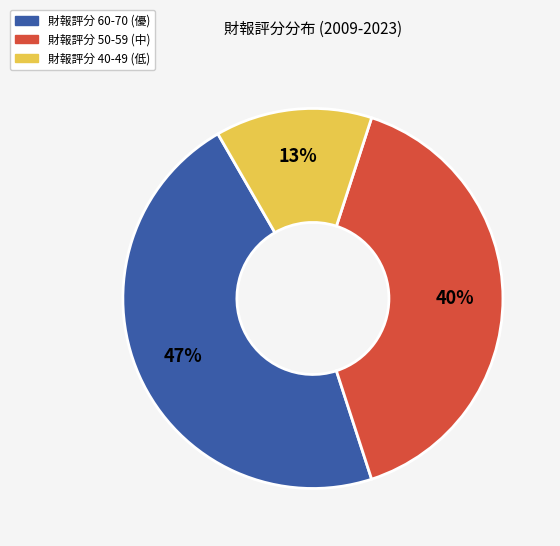

To the nearest percent, what is the combined percentage of 財報評分 50-59 (中) and 財報評分 40-49 (低)?

53%